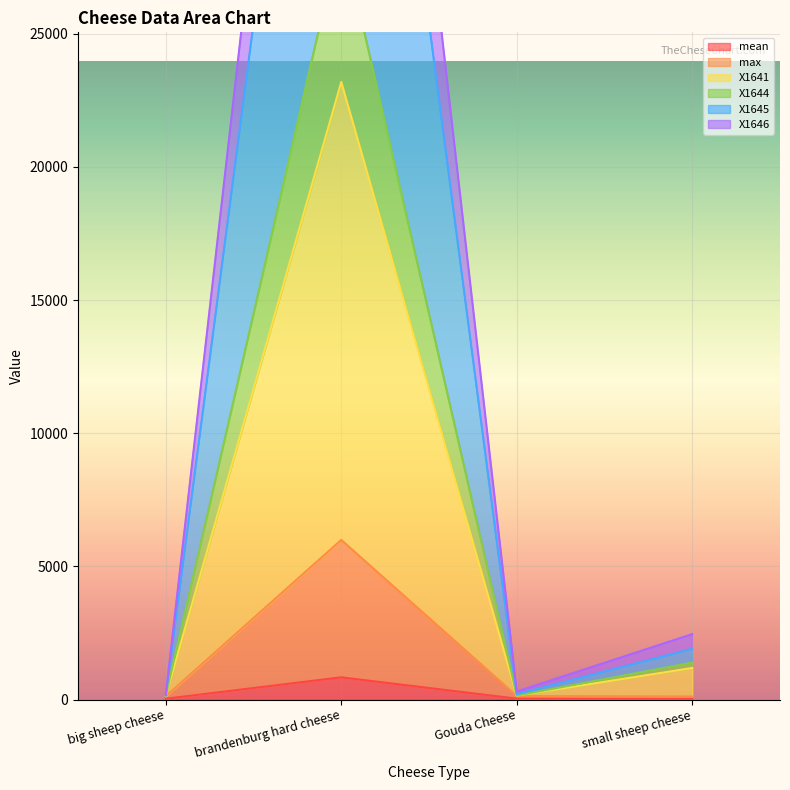

Which label corresponds to the largest value in the chart?

brandenburg hard cheese